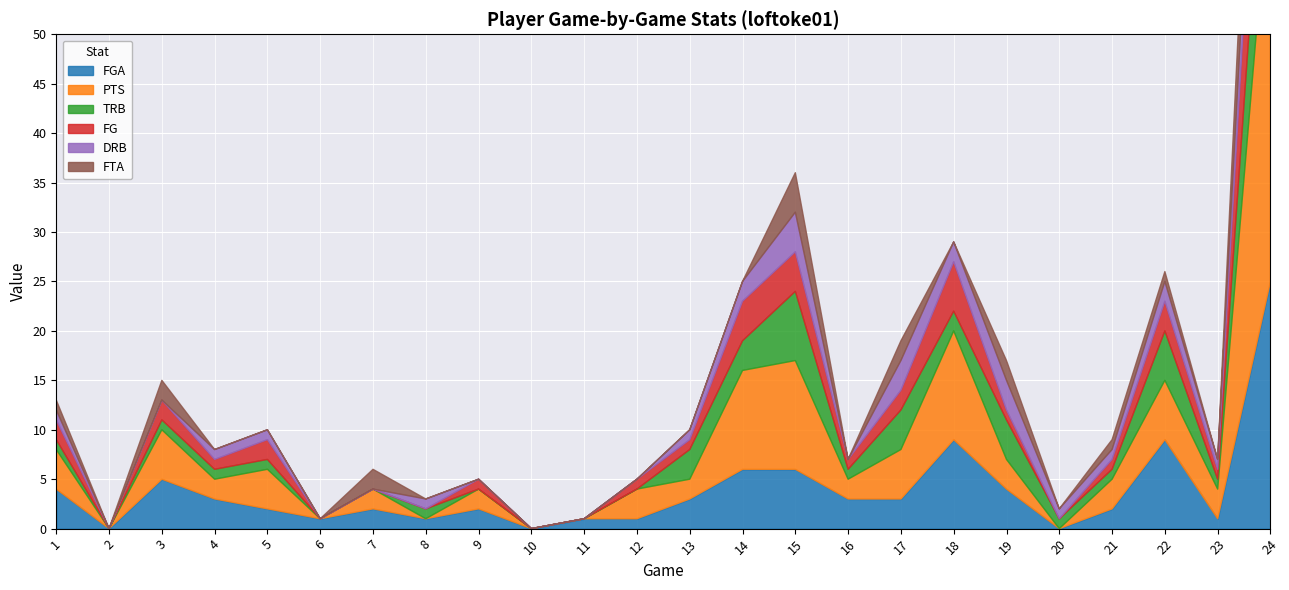

Reading right to left, transcribe all the data shown in this chart.

FGA: 25	1	9	2	0	4	9	3	3	6	6	3	1	1	0	2	1	2	1	2	3	5	0	4
PTS: 42	3	6	3	0	3	11	5	2	11	10	2	3	0	0	2	0	2	0	4	2	5	0	4
TRB: 14	1	5	1	1	4	2	4	1	7	3	3	0	0	0	0	1	0	0	1	1	1	0	1
FG: 17	1	3	1	0	1	5	2	1	4	4	1	1	0	0	1	0	0	0	2	1	2	0	2
DRB: 8	1	2	1	1	3	2	3	0	4	2	1	0	0	0	0	1	0	0	1	1	0	0	1
FTA: 12	0	1	1	0	2	0	2	0	4	0	0	0	0	0	0	0	2	0	0	0	2	0	1